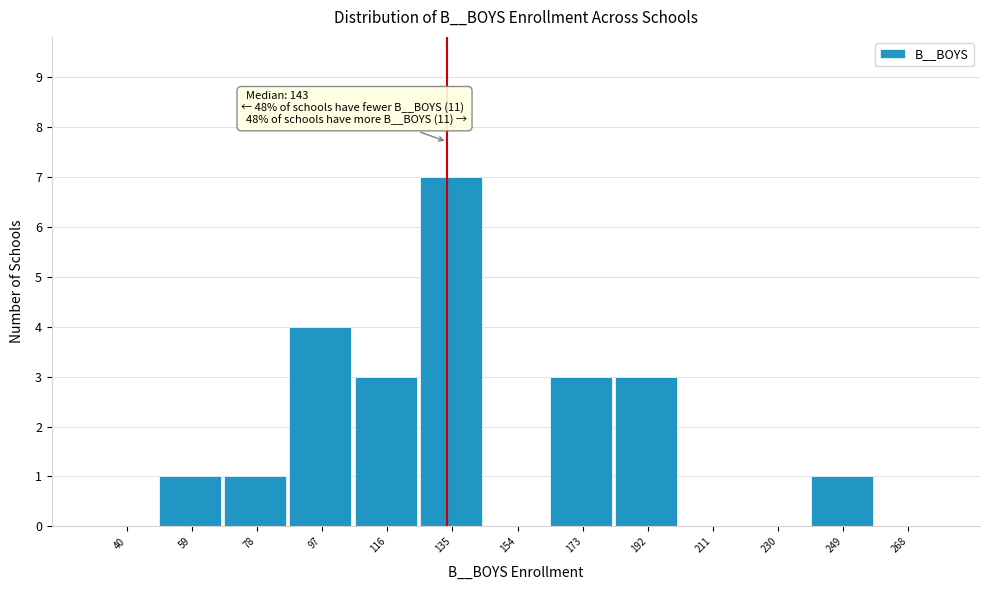

Reading left to right, list all the values displayed in this chart.

40=0	59=1	78=1	97=4	116=3	135=7	154=0	173=3	192=3	211=0	230=0	249=1	268=0